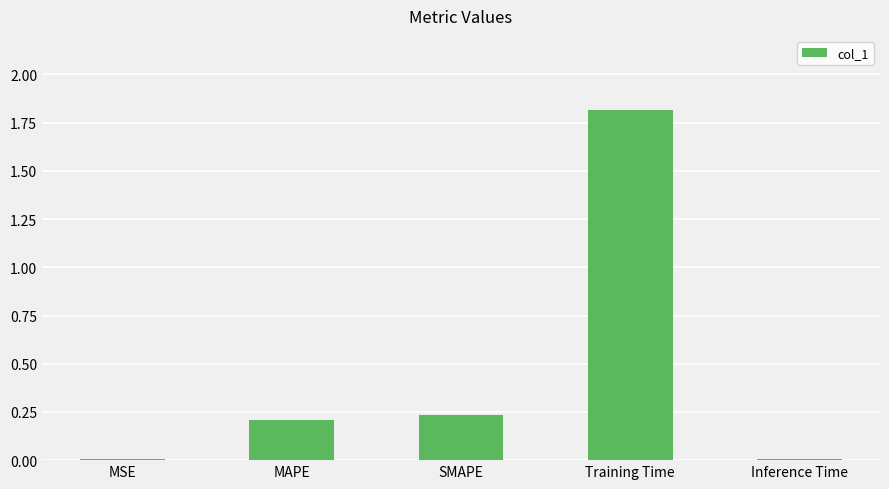

True or false: the data shows 0.0 at MAPE.

False